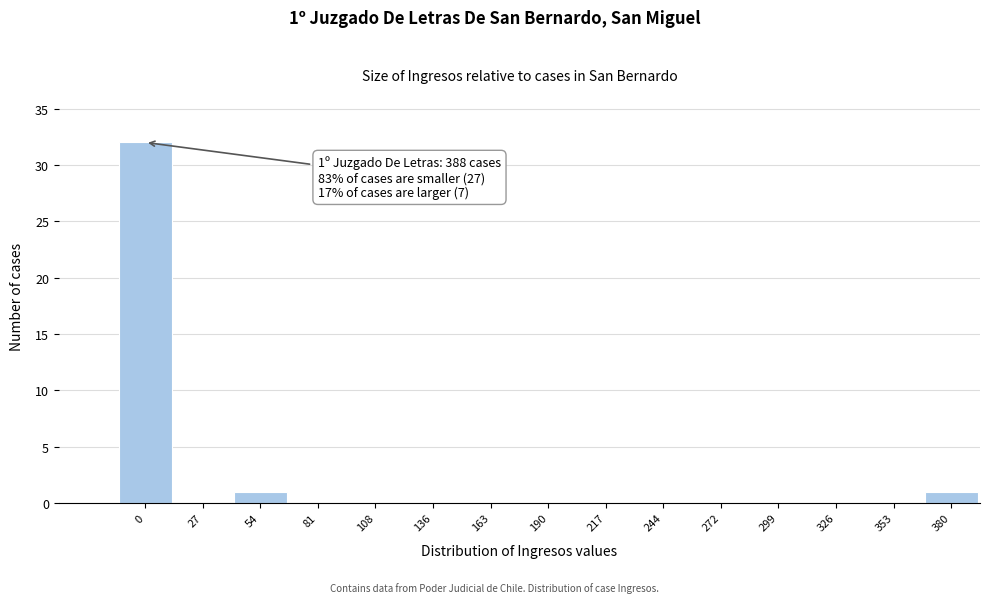

Reading left to right, what are all the values shown in this chart?

0=32	27=0	54=1	81=0	108=0	136=0	163=0	190=0	217=0	244=0	272=0	299=0	326=0	353=0	380=1